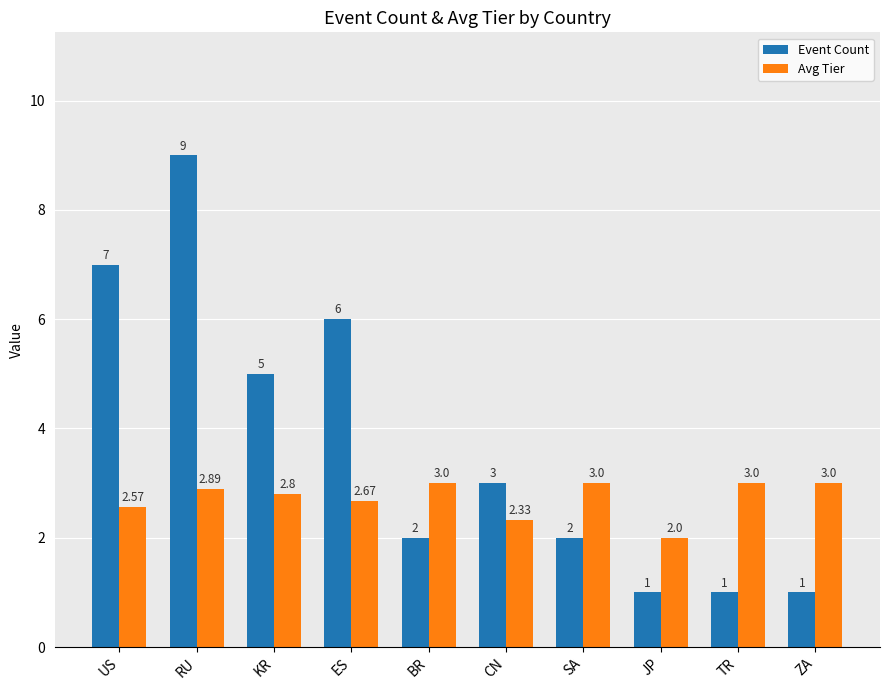

List the series in order of their overall mean, highest first.

Event Count, Avg Tier